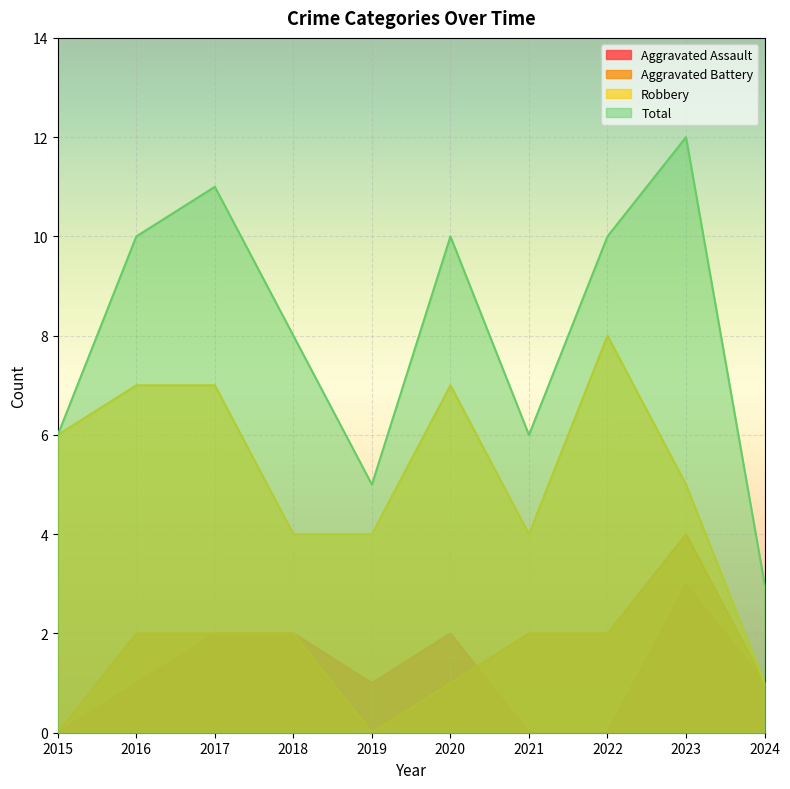

What is the value of the Robbery point at the 6th from the left?

7